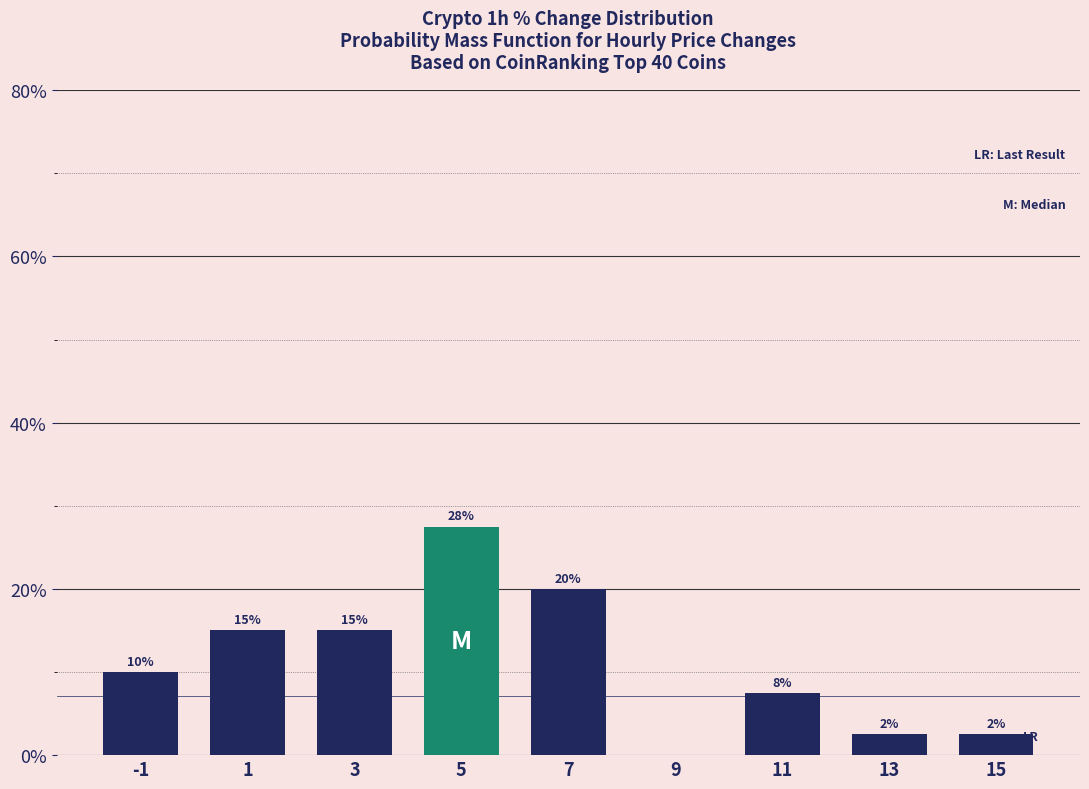

Which range on the x-axis has the tallest bar?

4 to 6